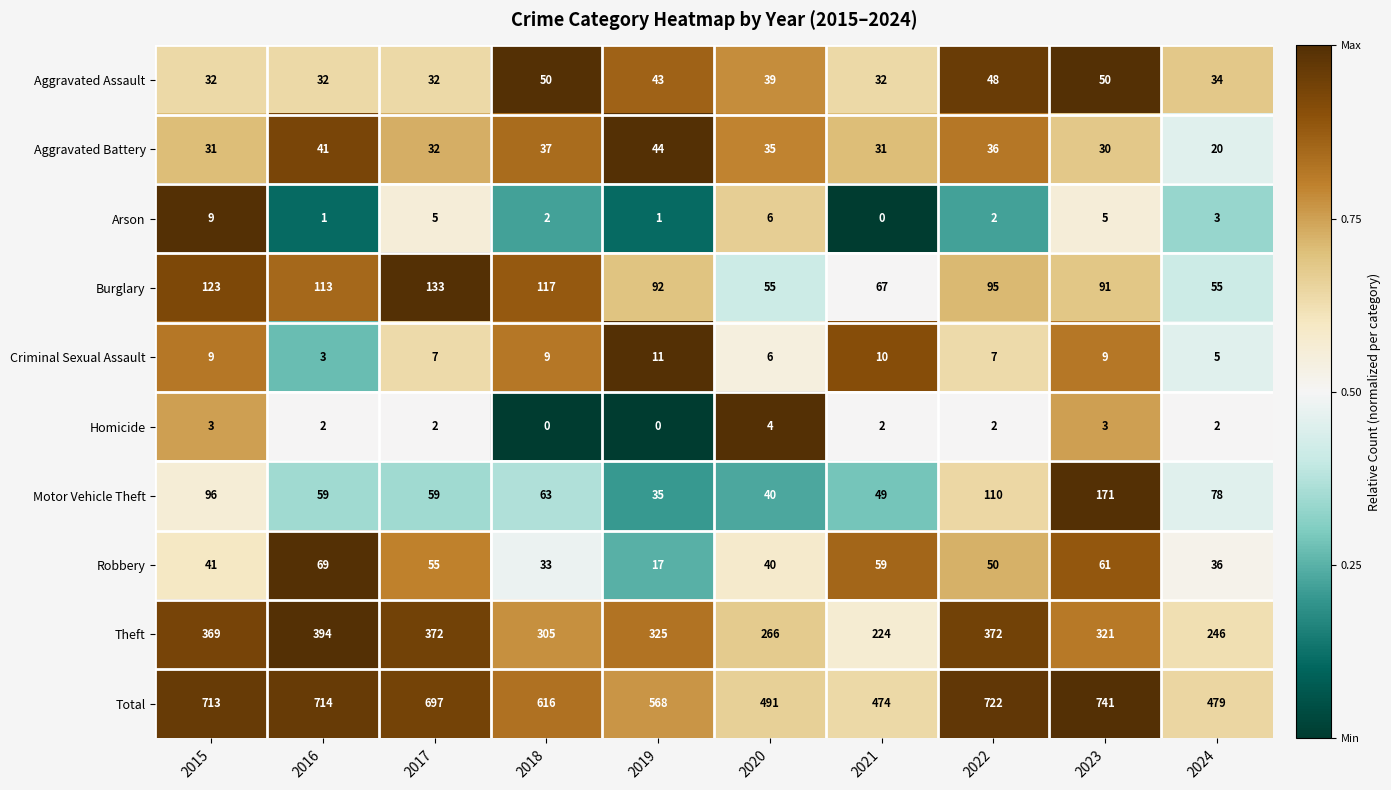

What is the difference between the maximum and minimum values in the Theft series?

170